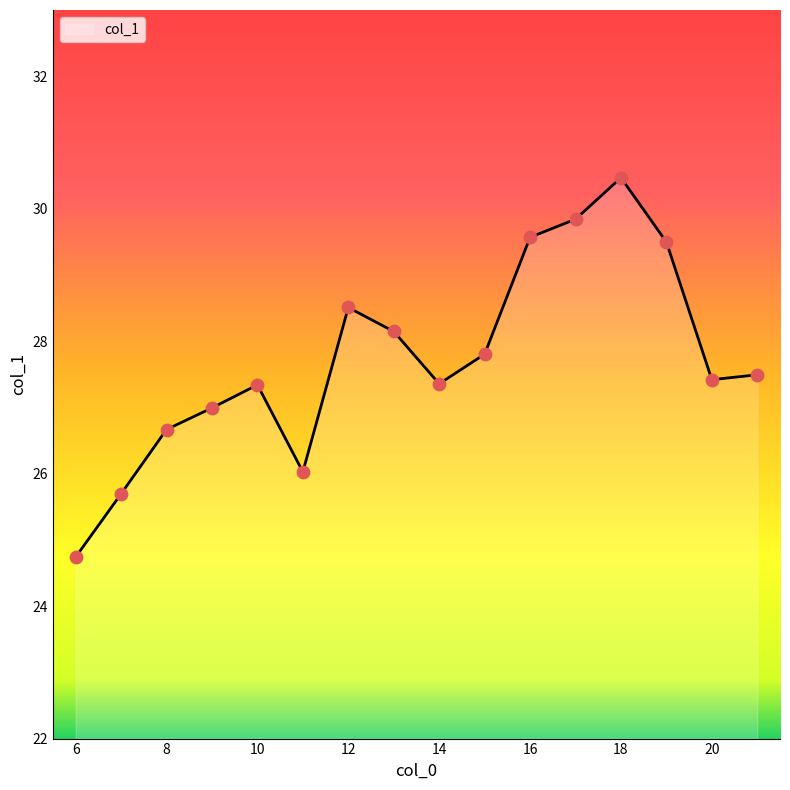

What is the difference between the maximum and minimum values?

5.7